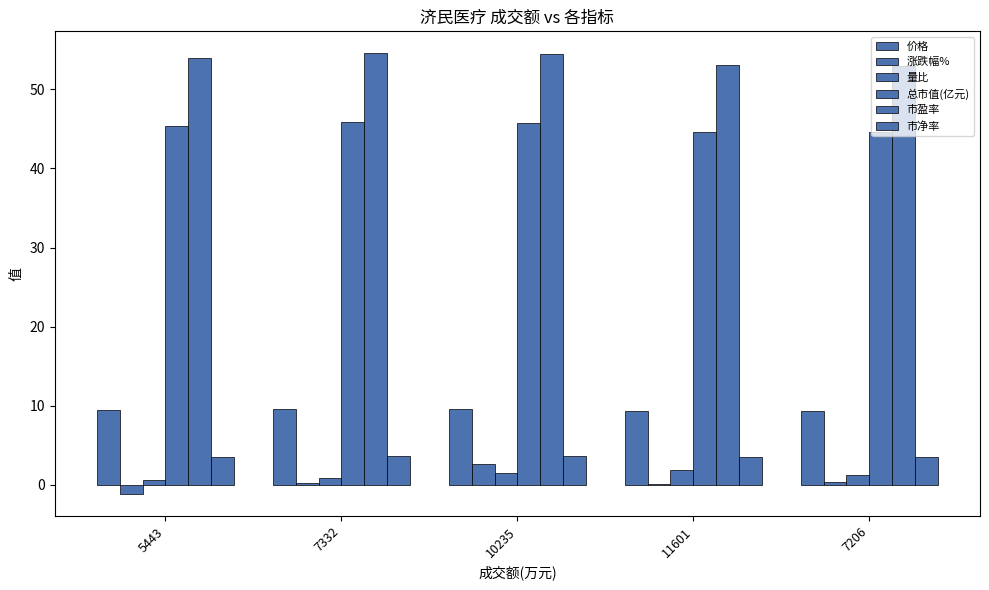

Which category has the highest value across all series?

7332